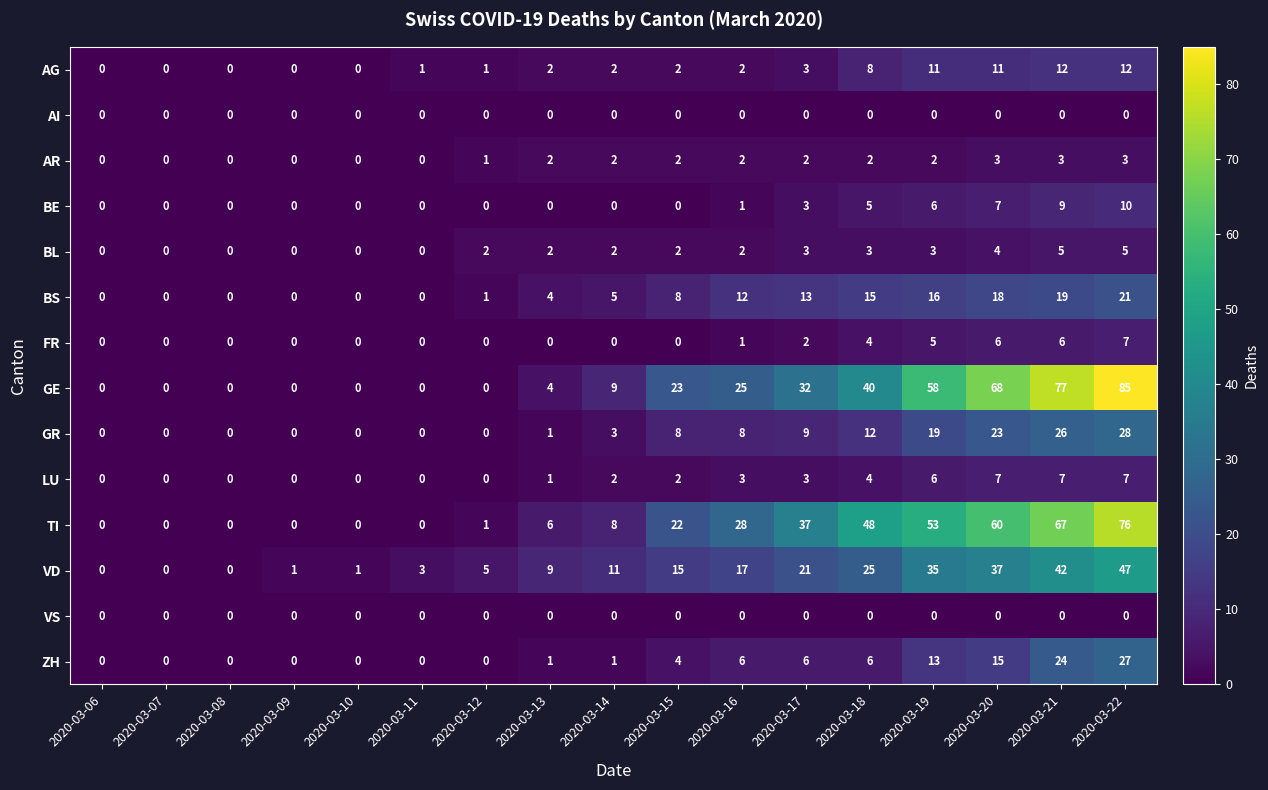

What is the difference between the BL values at 2020-03-17 and 2020-03-07?

3